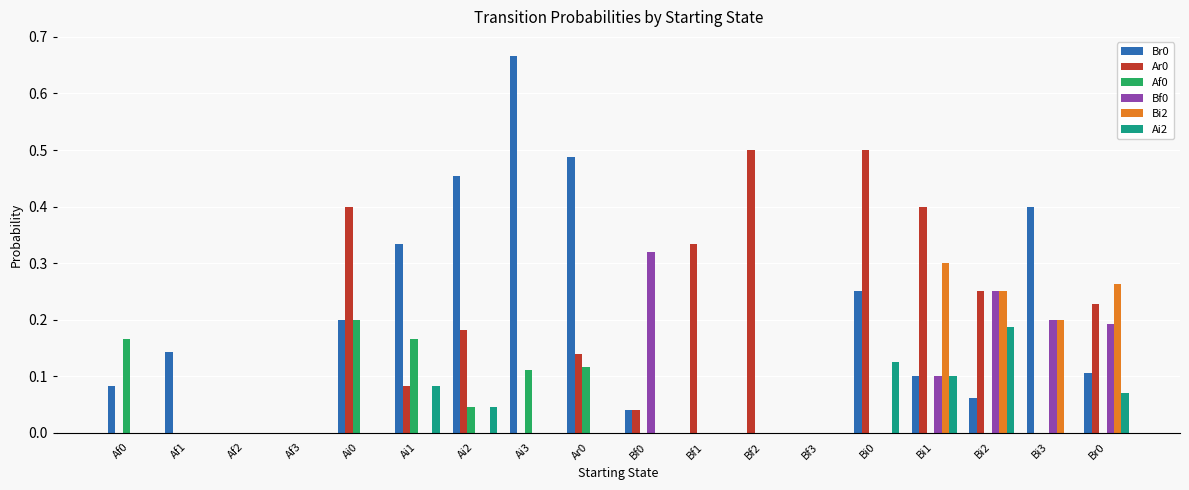

True or false: Ar0 has a value of 0.2 at Bi1.

False